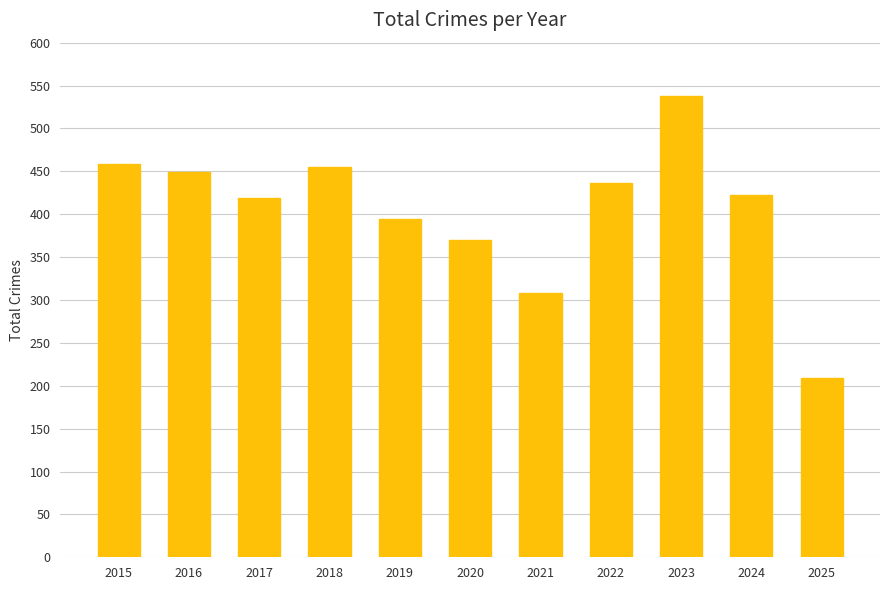

What is the approximate value at 2025, to the nearest 50?

200